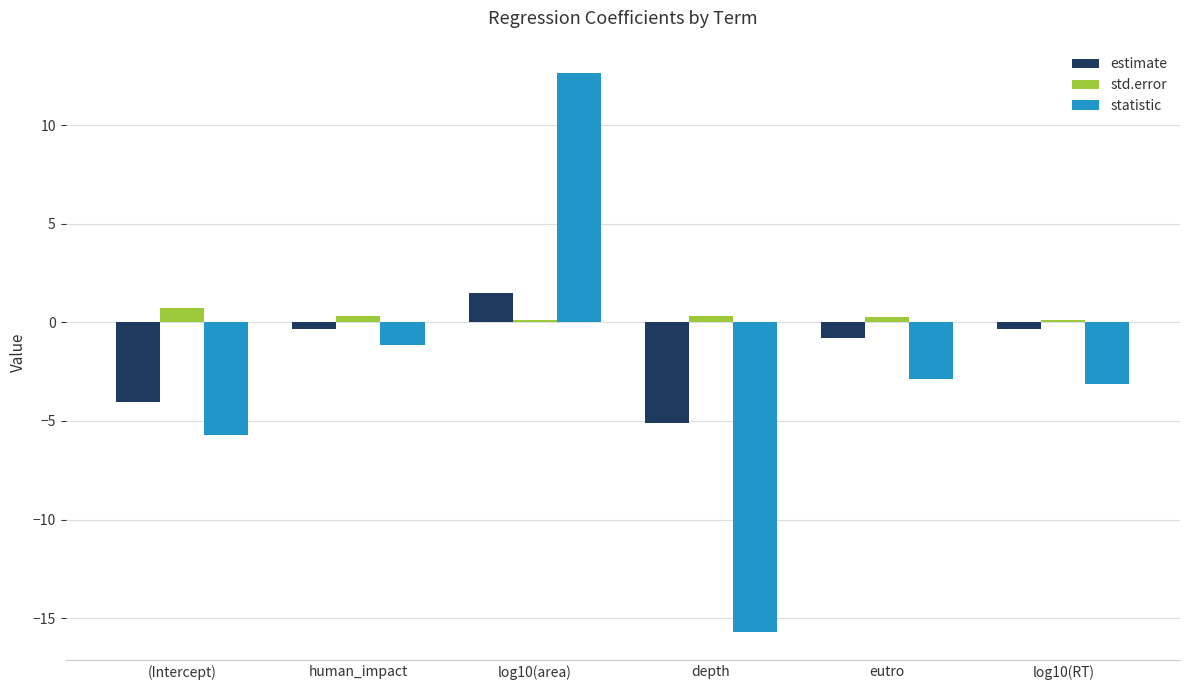

What is the spread (max minus min) of values at human_impact?

1.5